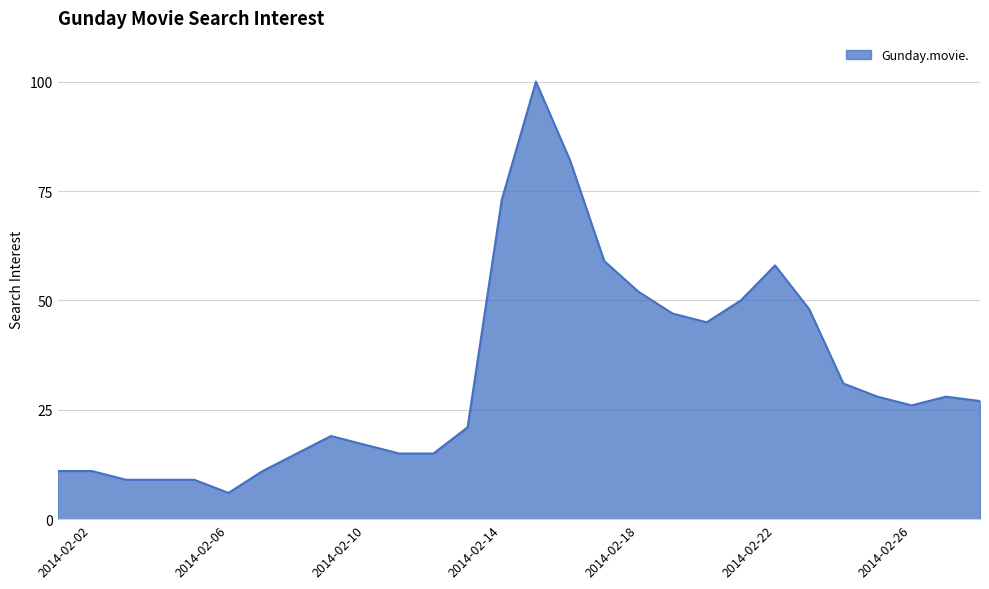

What is the difference between the maximum and minimum values?

94